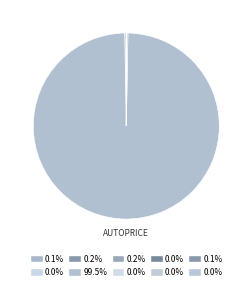

Rank the categories by value from lowest to highest.

ailerons, elevators, puma32H, bank8FM, bank32nh, abalone, fried, cpu_small, cpu_act, autoPrice